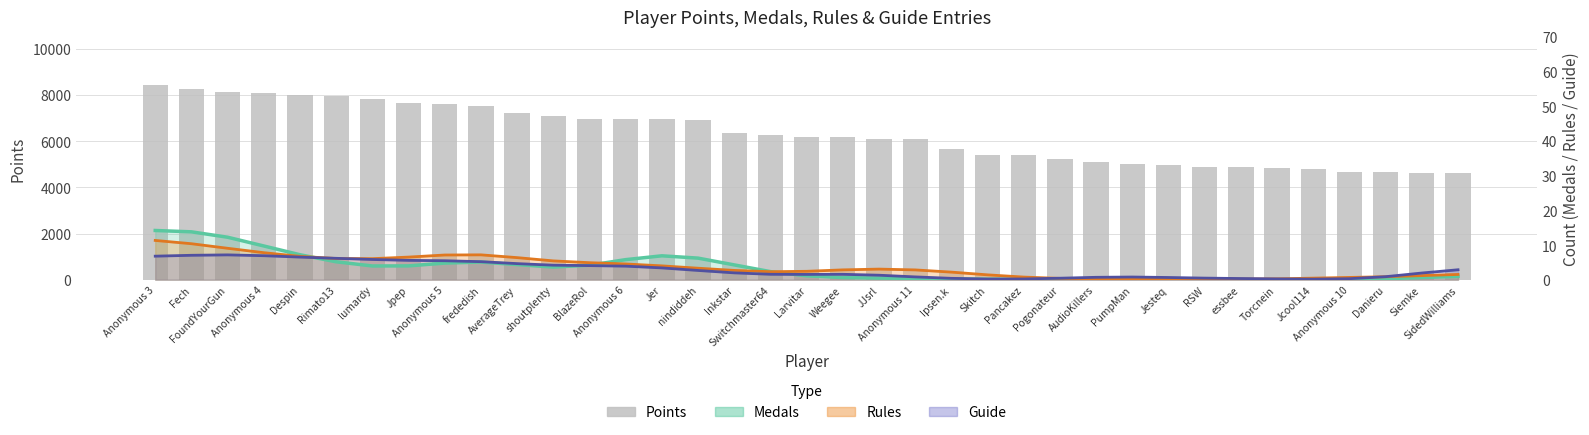

How many values exceed 6192?

18